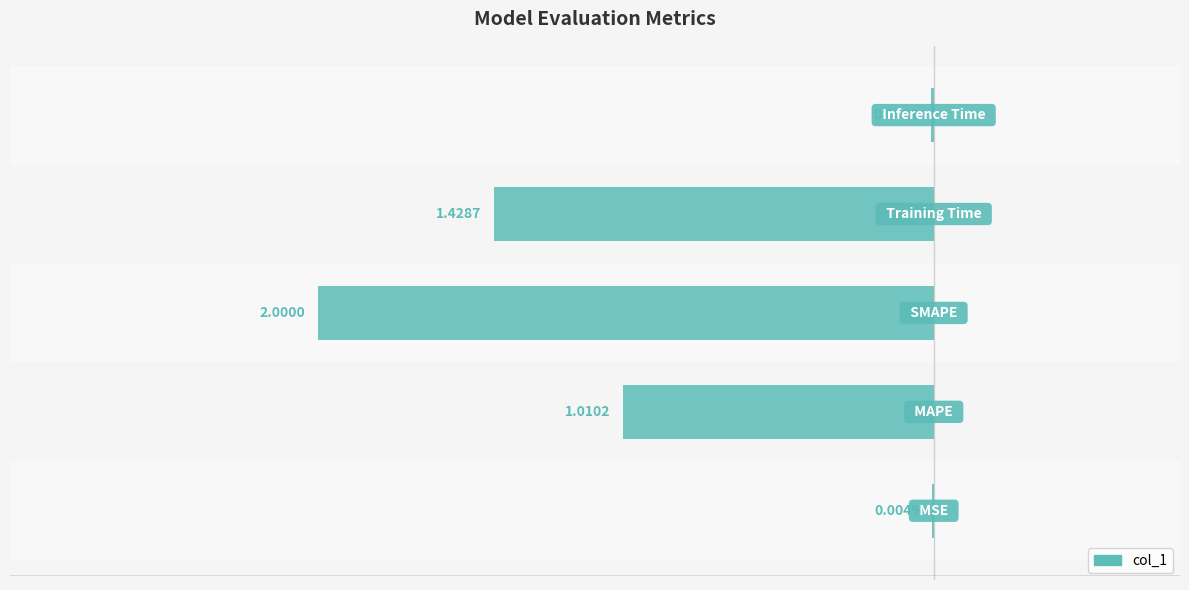

Count the number of values greater than 1.

3